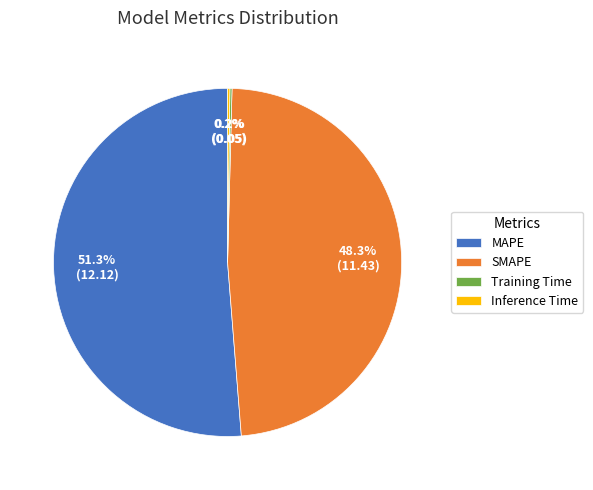

What percentage is NOT represented by SMAPE?

51.7%